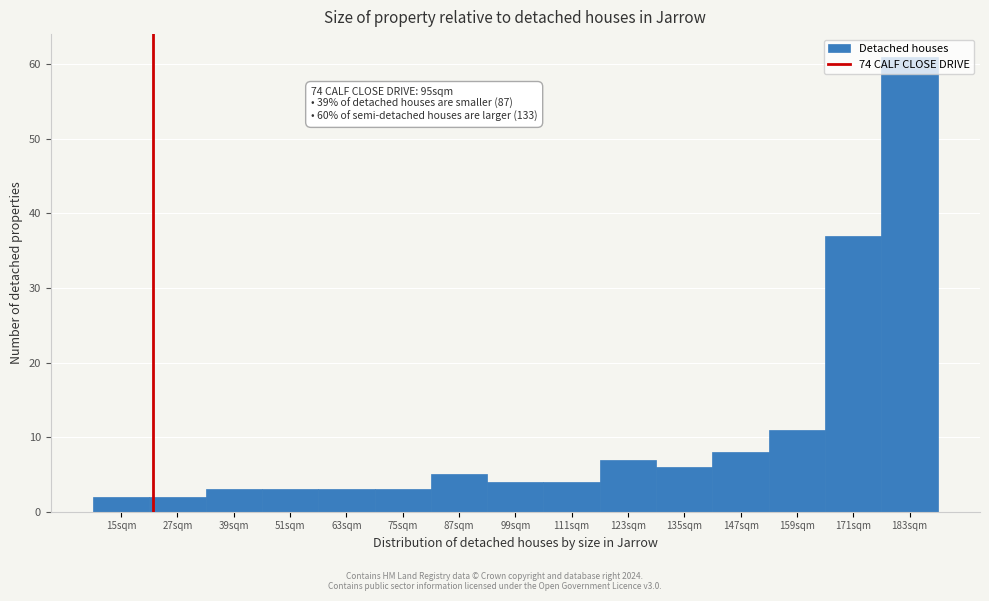

What is the sum of the values at 99sqm and 75sqm?

7